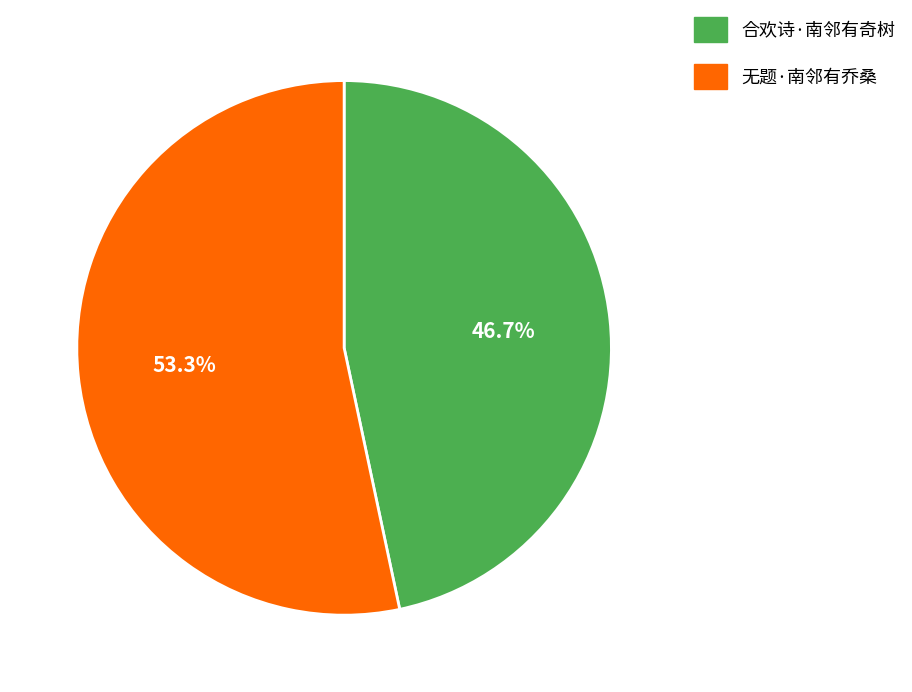

How many slices are in this pie chart?

2